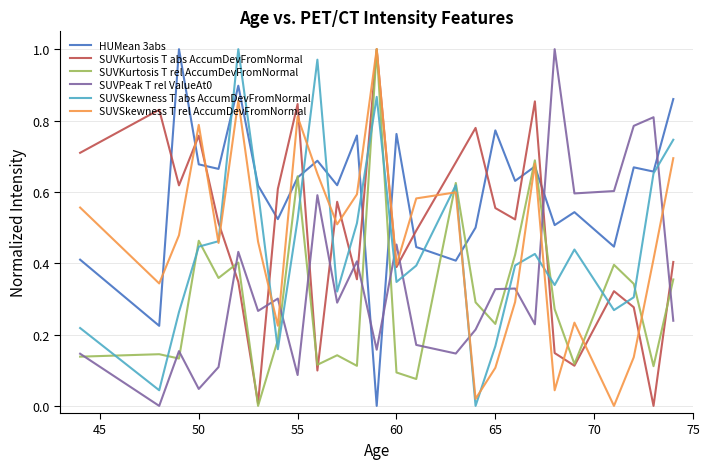

After their last crossing, which series has the higher values: HUMean 3abs or SUVKurtosis T abs AccumDevFromNormal?

HUMean 3abs